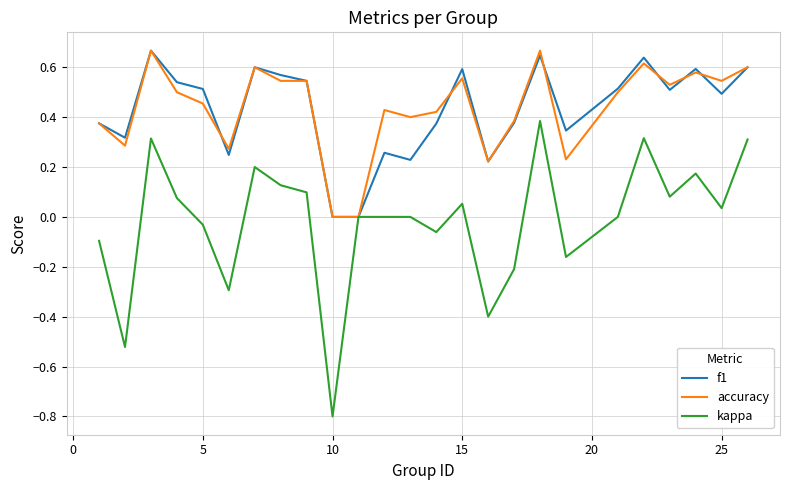

Which series has the largest range (max minus min)?

kappa